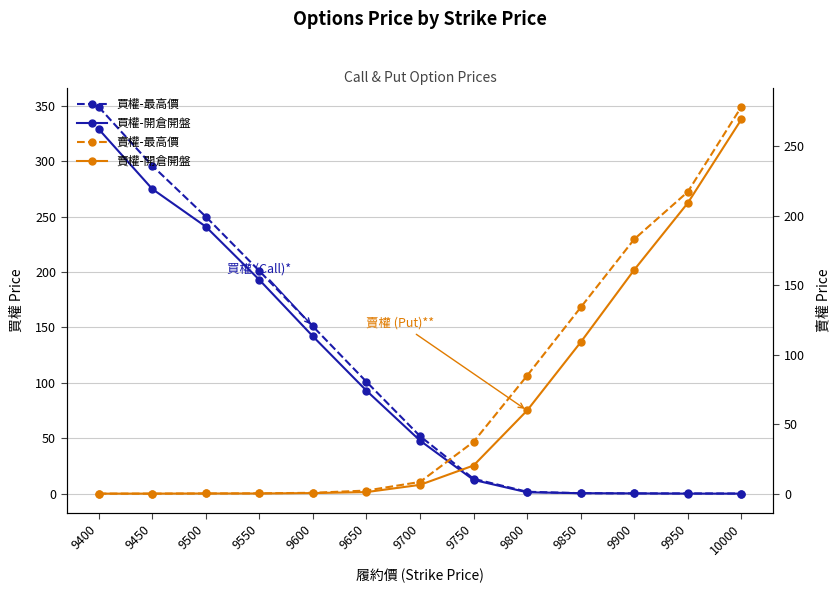

Is it true that 買權-最高價 equals 0.2 at 10000?

True